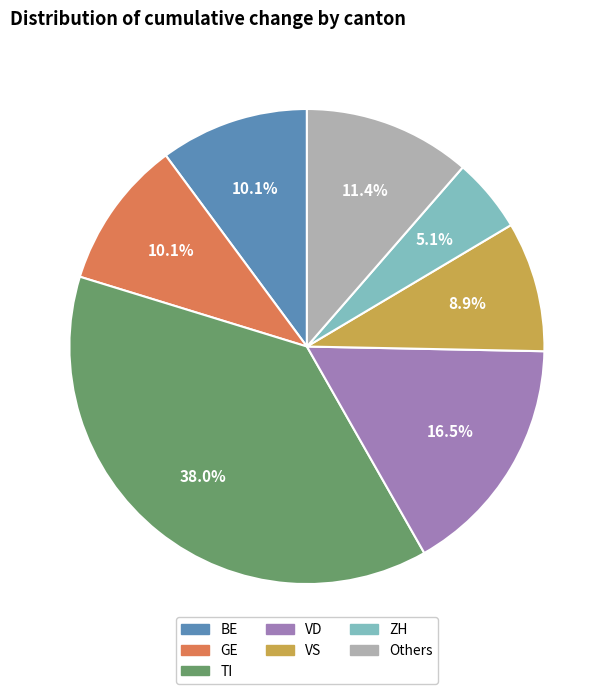

Does any single category account for the majority?

No